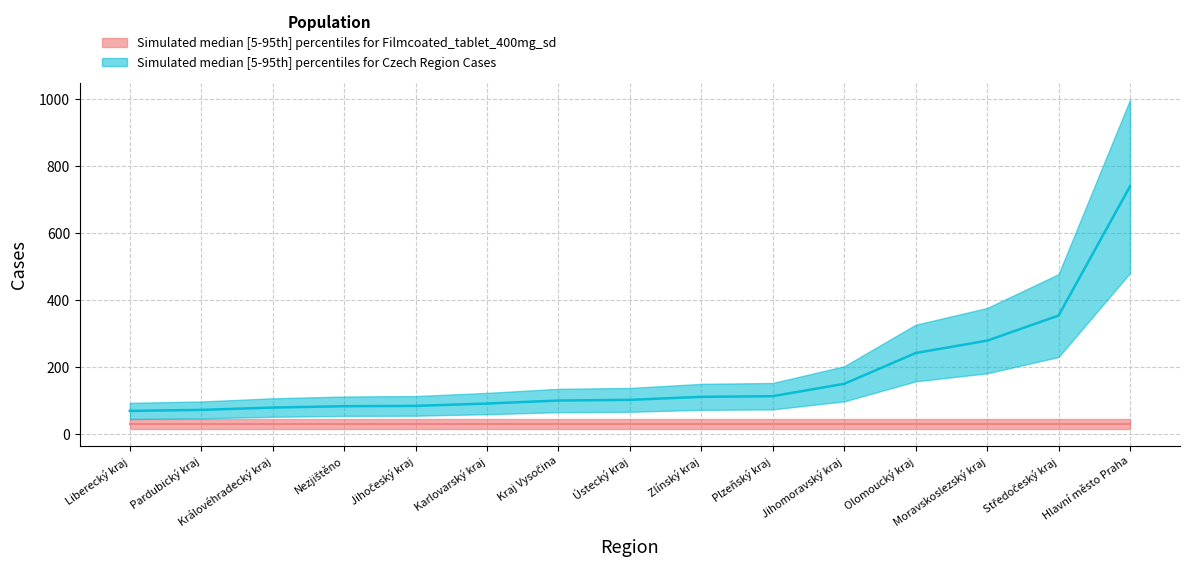

What is the minimum value shown in the chart?

69